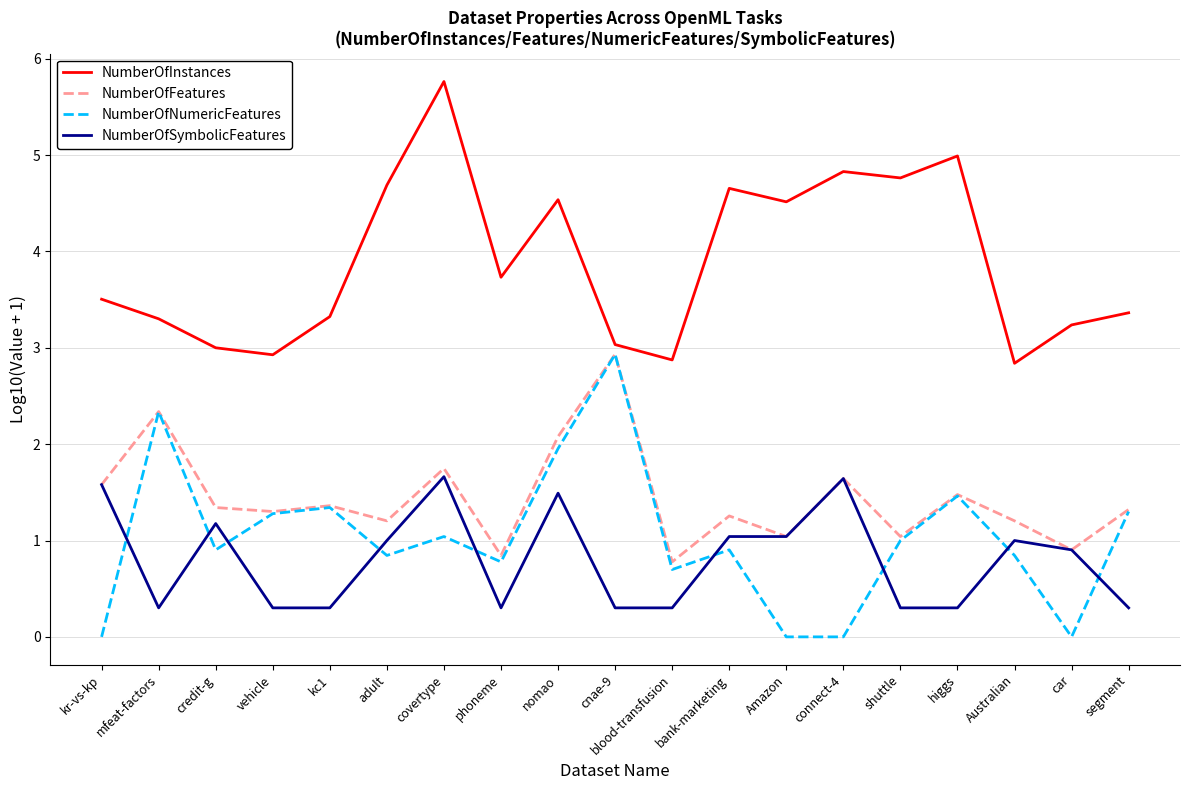

Where is the first local maximum for NumberOfSymbolicFeatures?

credit-g